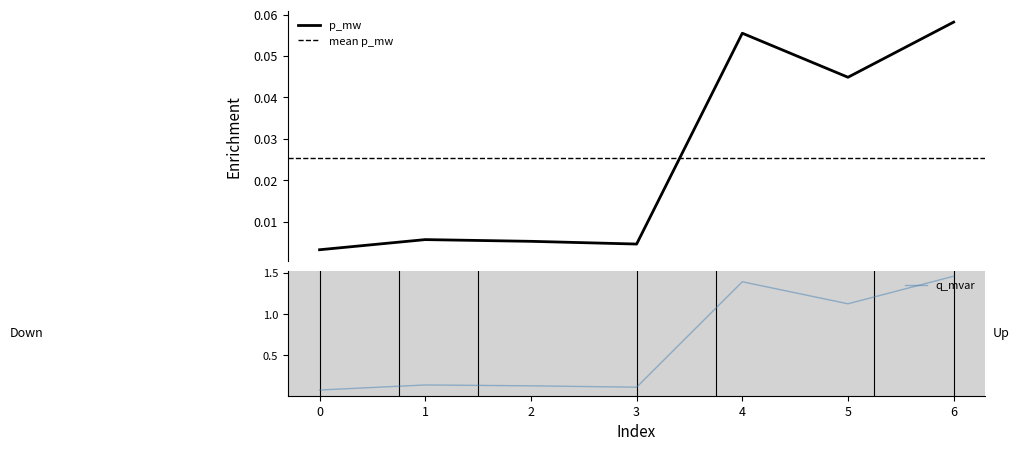

Between 1 and 3, which series saw the biggest shift?

q_mvar